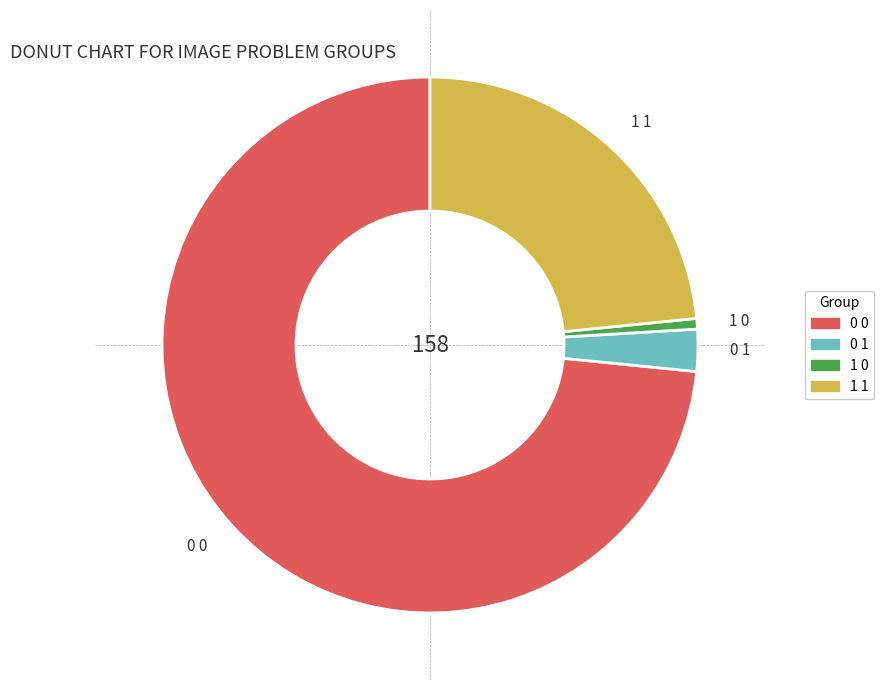

Count the number of slices in the pie.

4